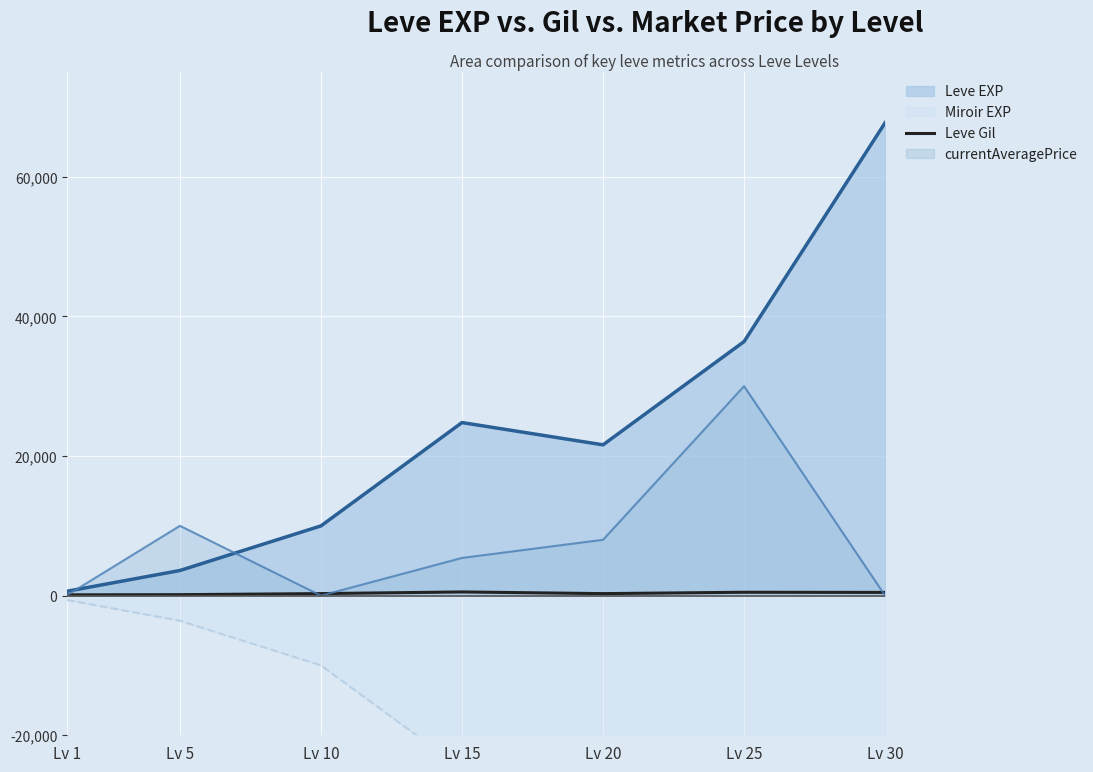

What value does the data have at Lv 1, to the nearest 50?

100